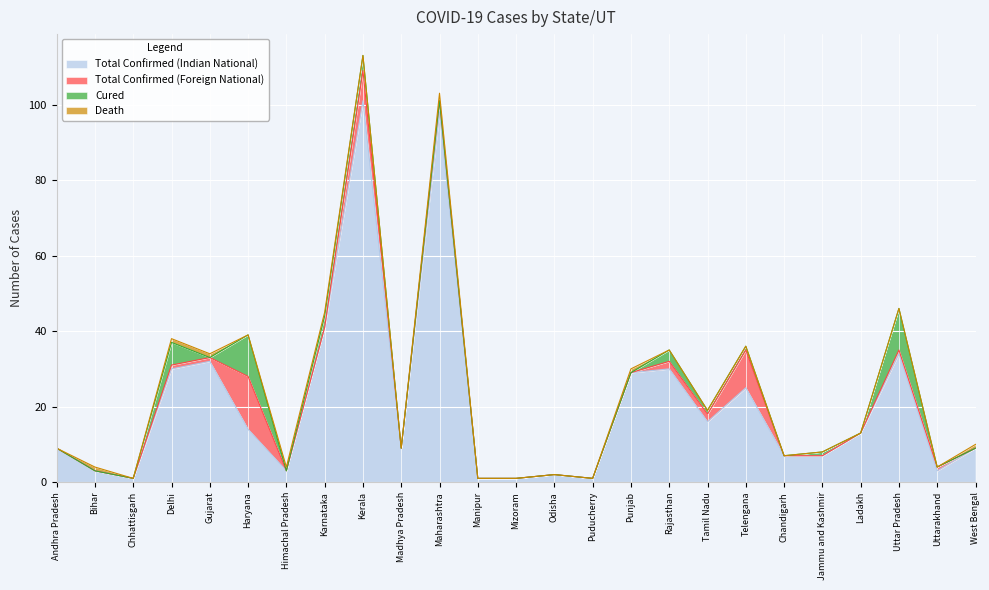

Is the value of Total Confirmed (Indian National) at Gujarat greater than the value of Total Confirmed (Foreign National) at Tamil Nadu?

Yes